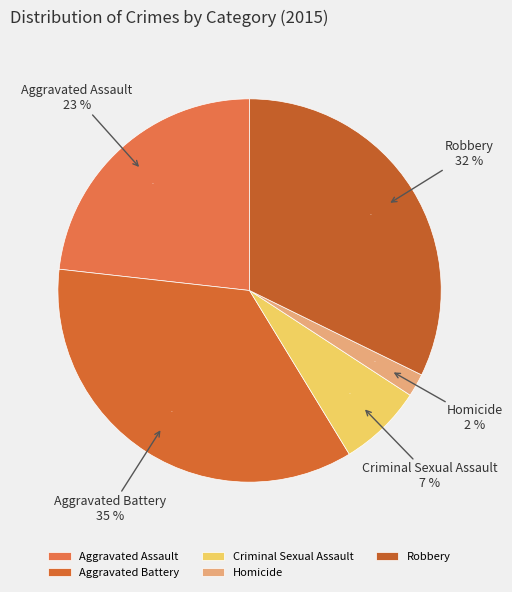

Which category has the biggest portion of the pie?

Aggravated Battery